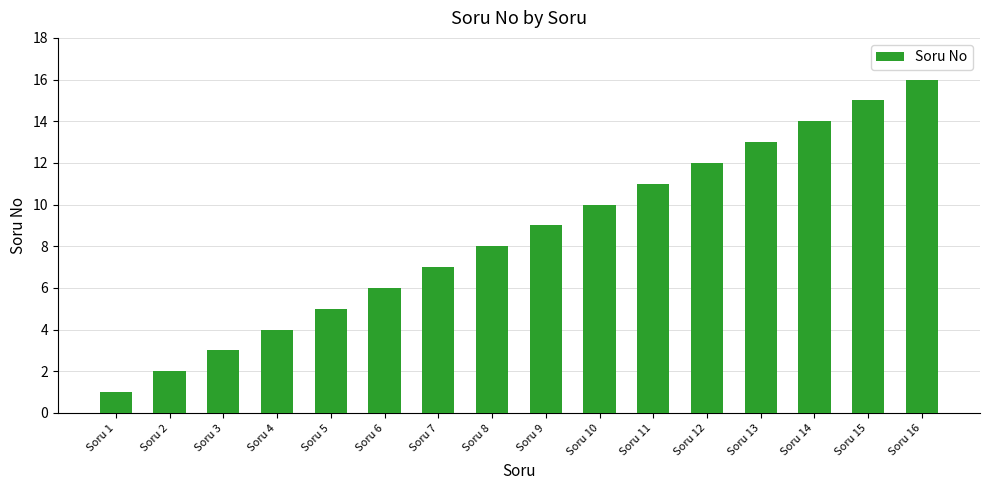

The value at Soru 10 is 10. True or false?

True